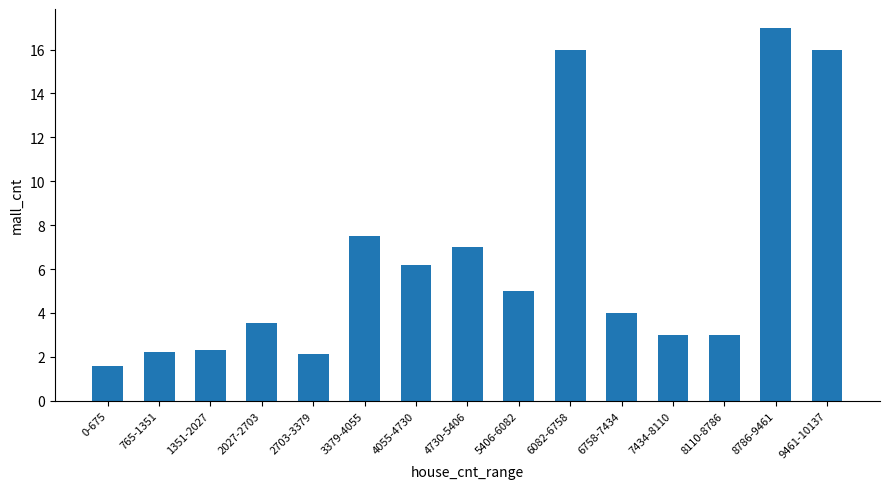

What is the label of the 6th bar from the right?

6082-6758